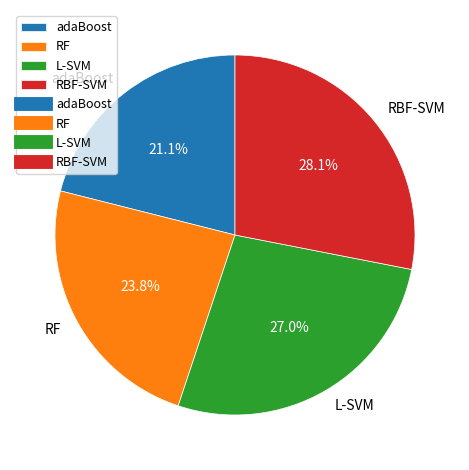

Which slice is the largest?

RBF-SVM